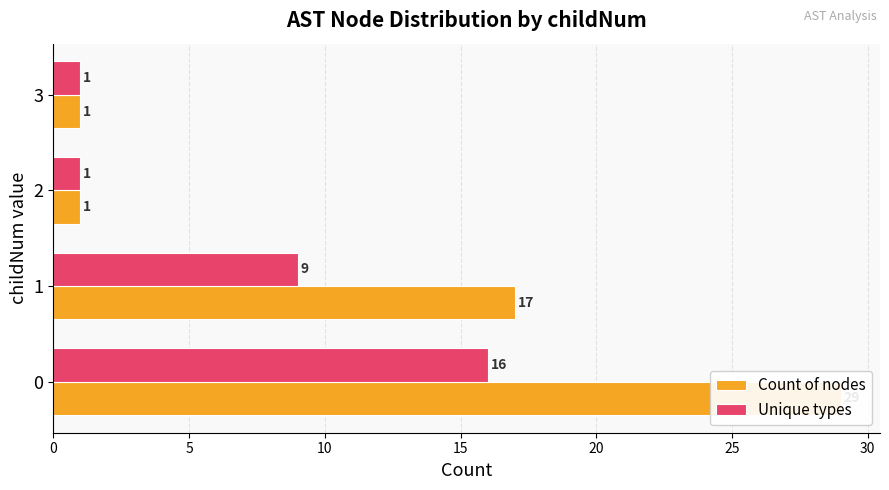

How many Count of nodes values are between 1 and 29?

4